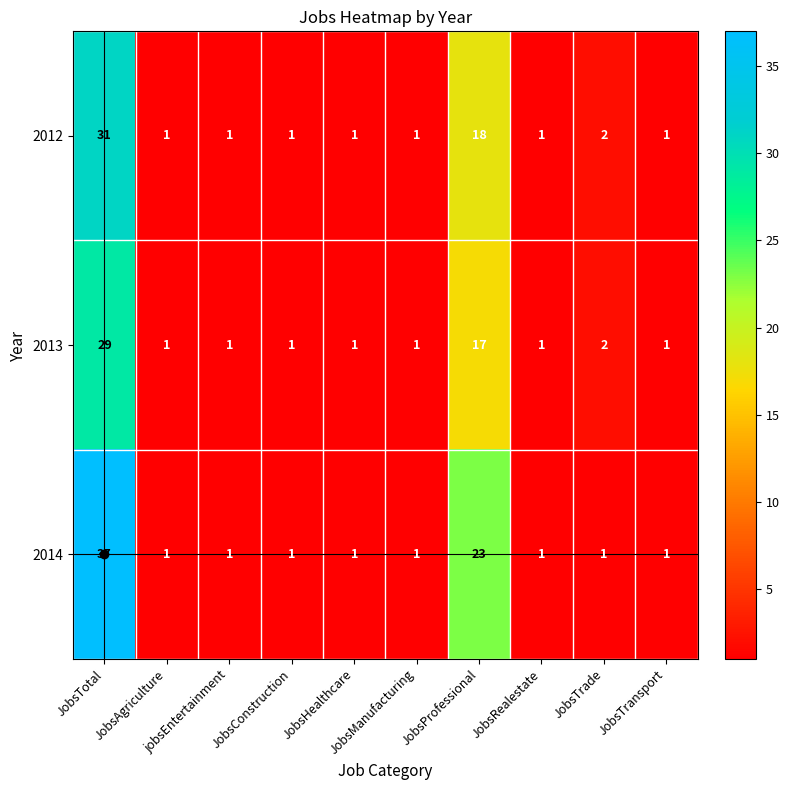

List the series in order of their peak value, lowest first.

2013, 2012, 2014